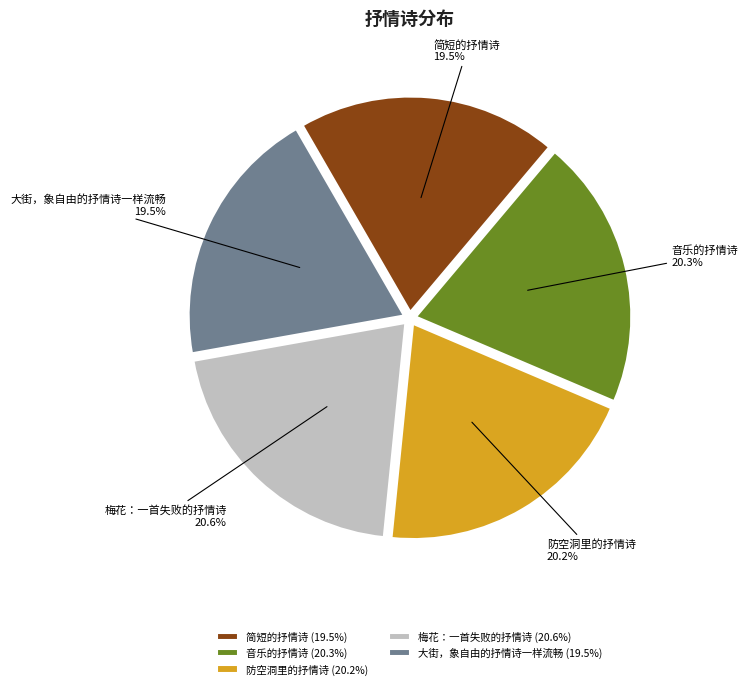

Is the sum of 简短的抒情诗 and 音乐的抒情诗 greater than half?

No